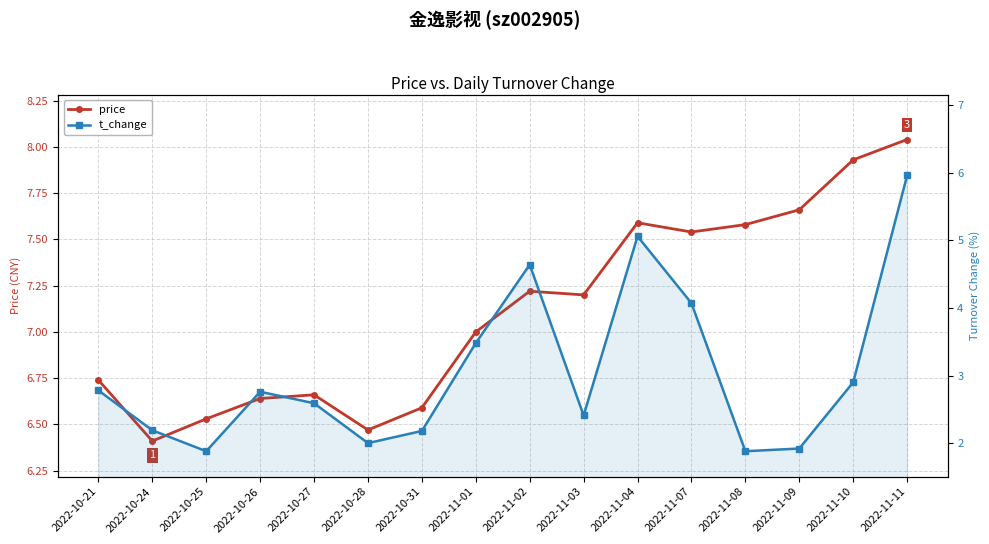

What is the sum of the price values at 2022-11-11 and 2022-10-28?

14.5